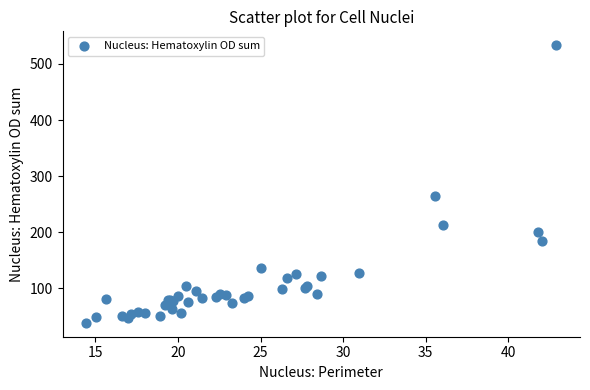

What Y value in the scatter plot is closest to 285?

264.9